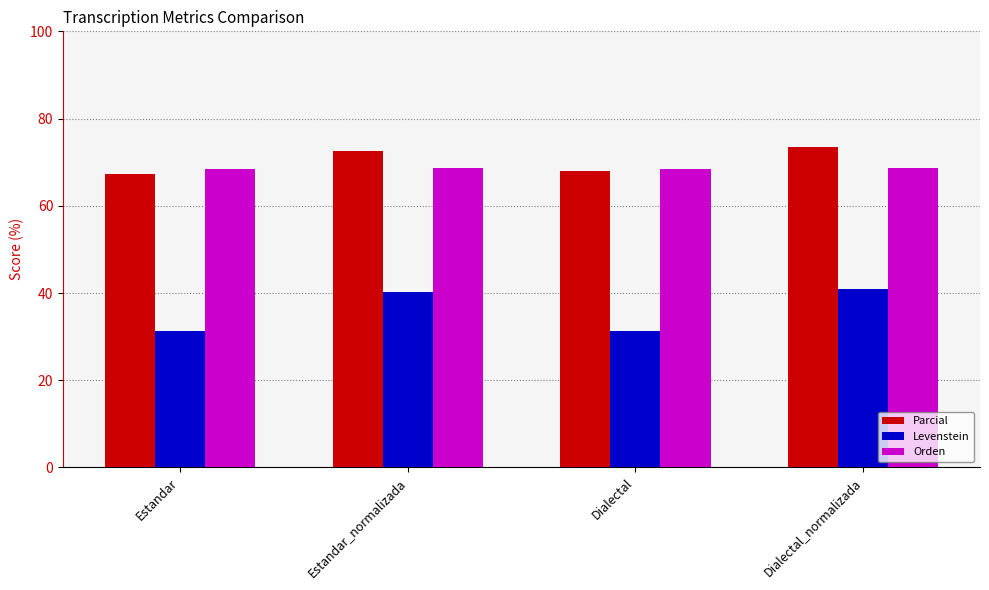

At how many categories does at least one series exceed 37?

4